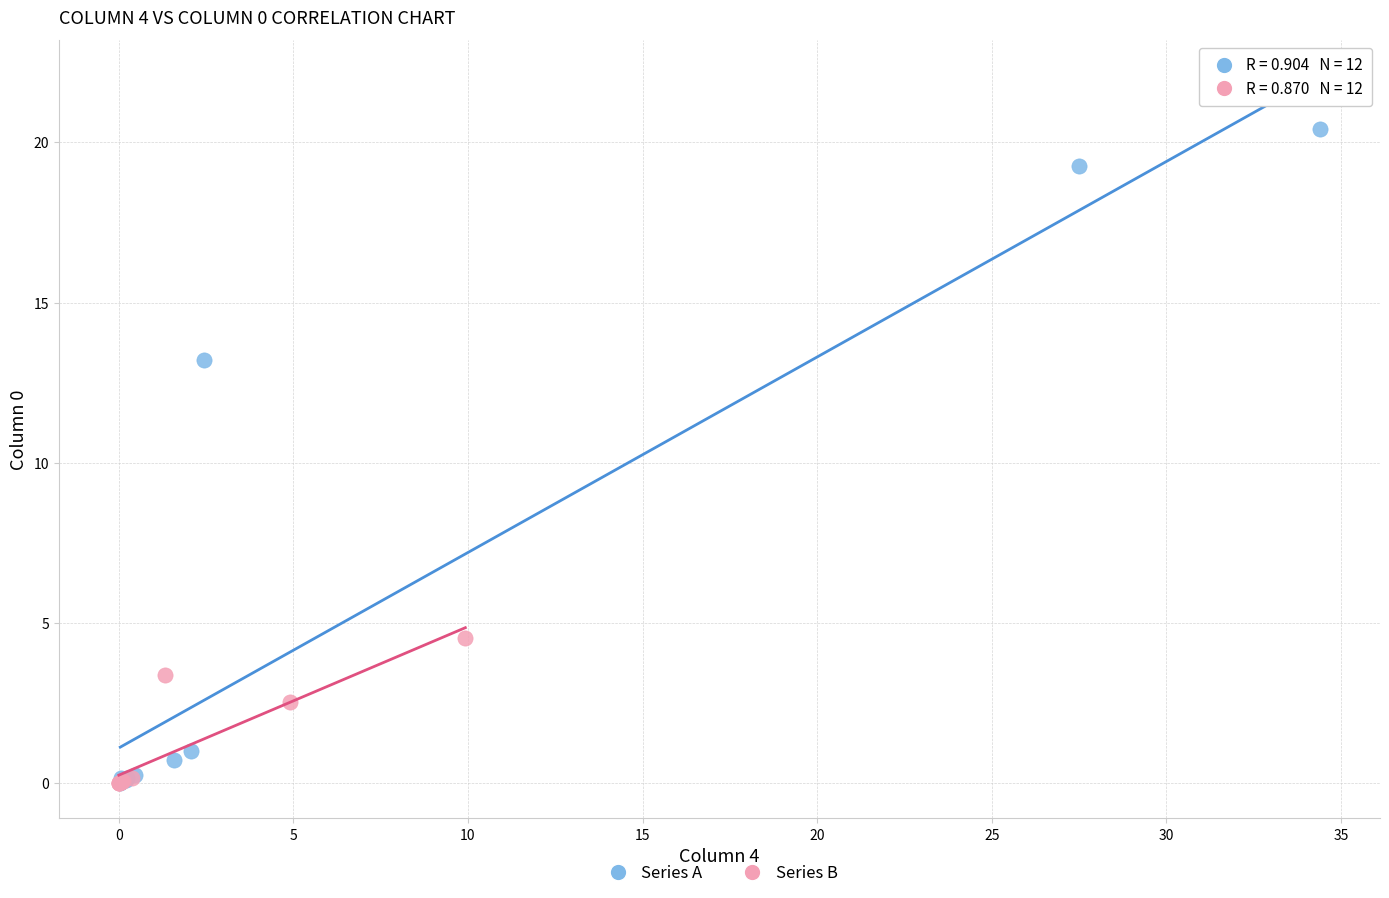

Which series reaches the maximum Y coordinate?

Series A